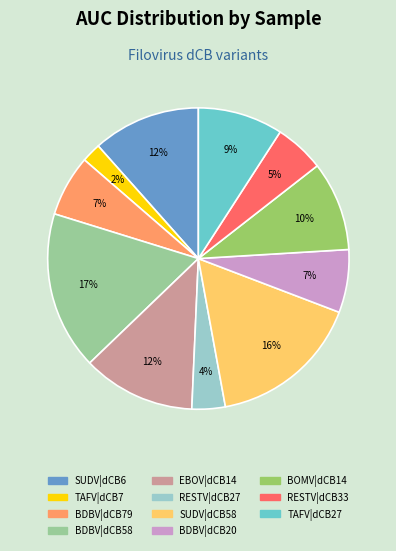

To the nearest percent, what is the average slice percentage?

9%